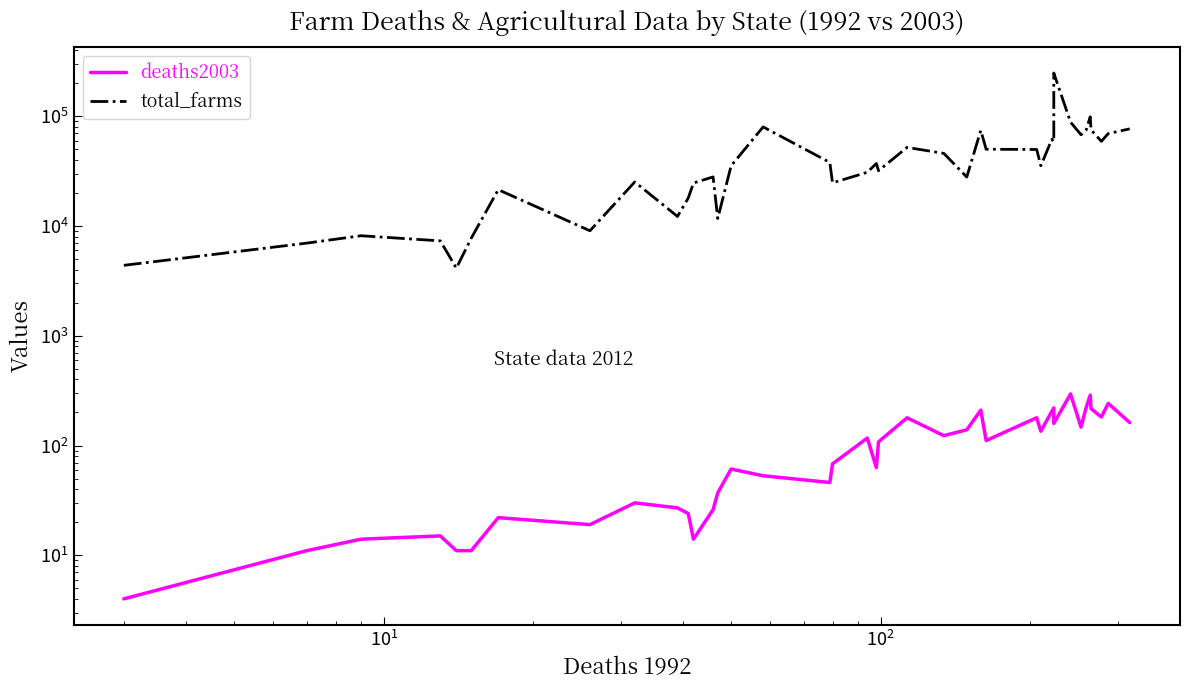

The value of deaths2003 at 9 is 42. True or false?

False